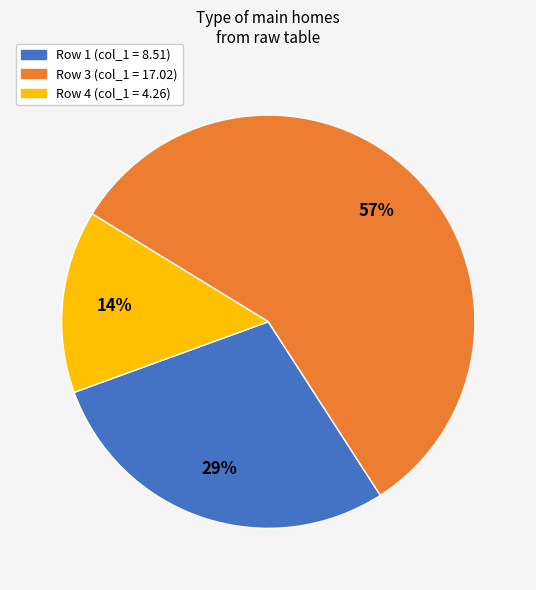

Which has a higher value, Row 4 or Row 3?

Row 3